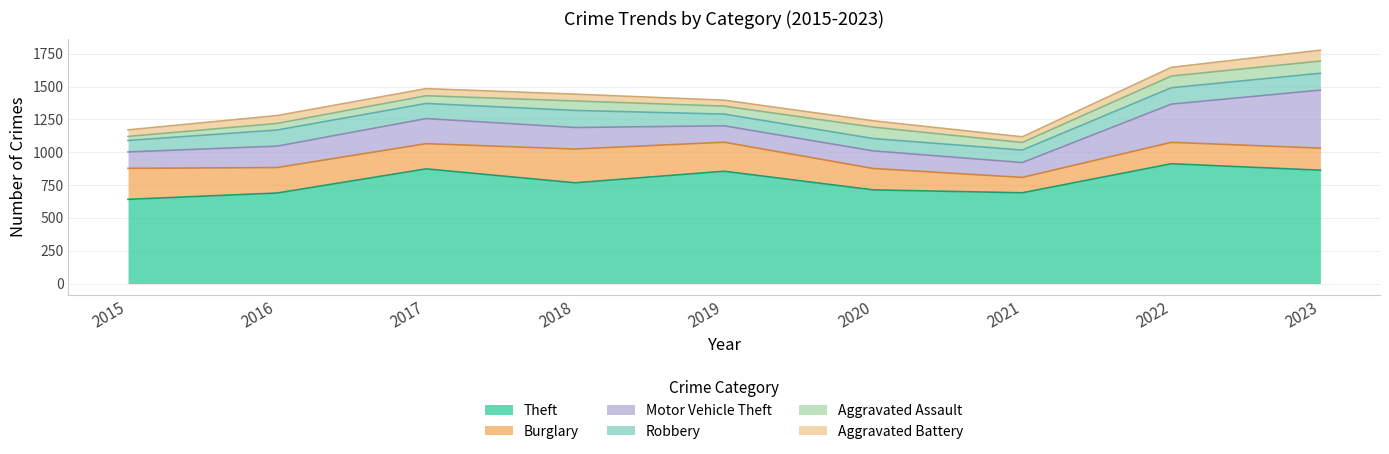

How many values in the Burglary series exceed 192?

4